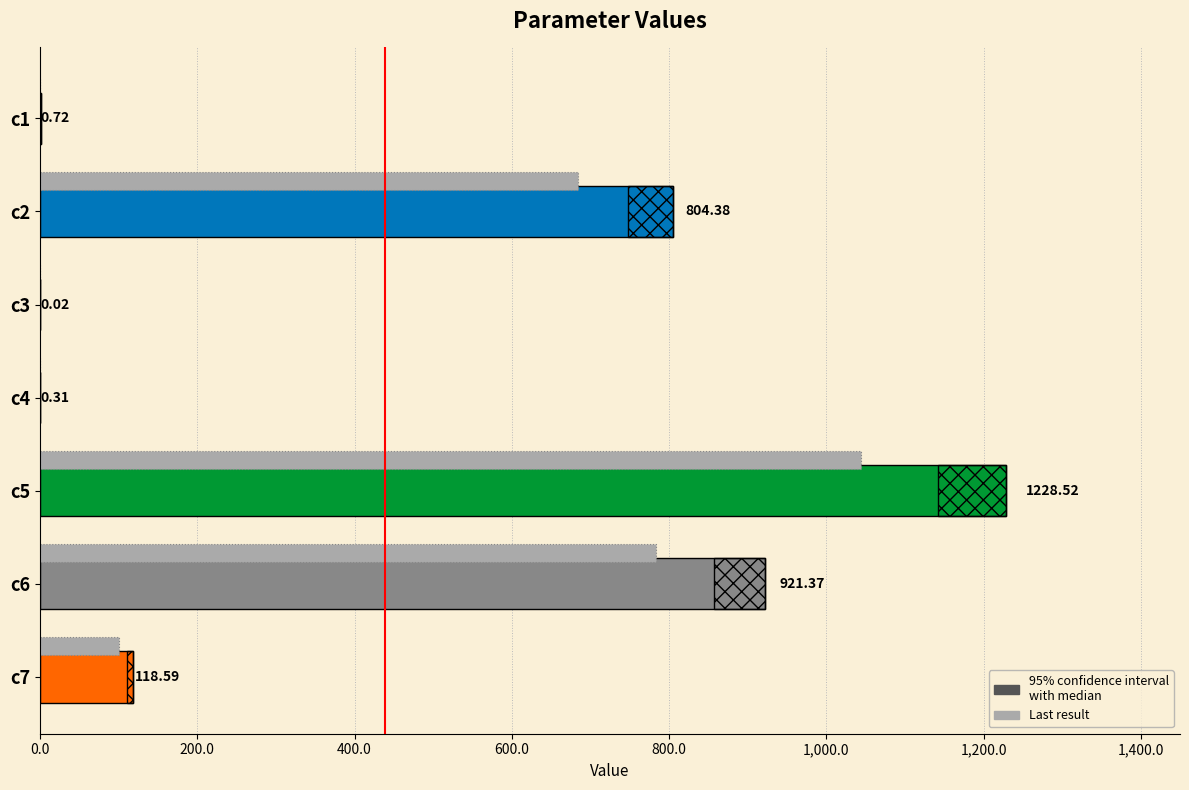

How many data points in Last result are less than 100?

3